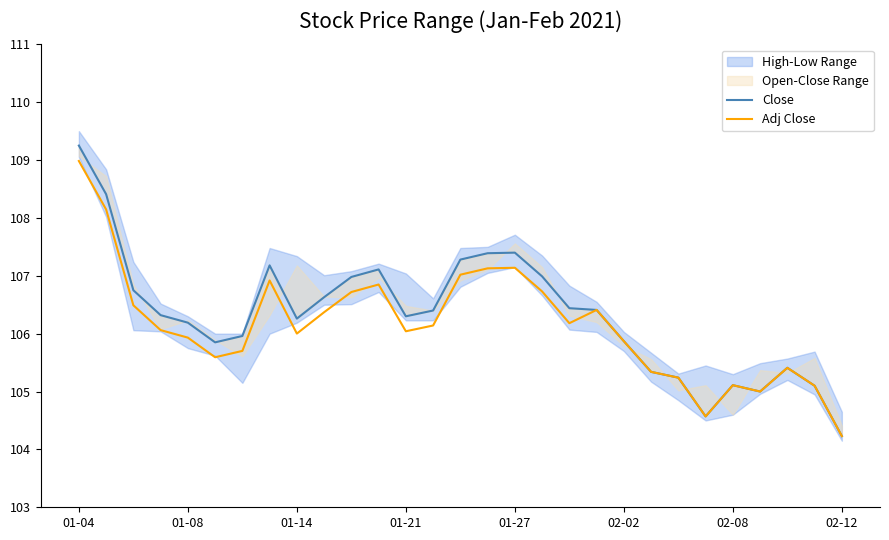

At which category is the sum across all series the highest?

01-04